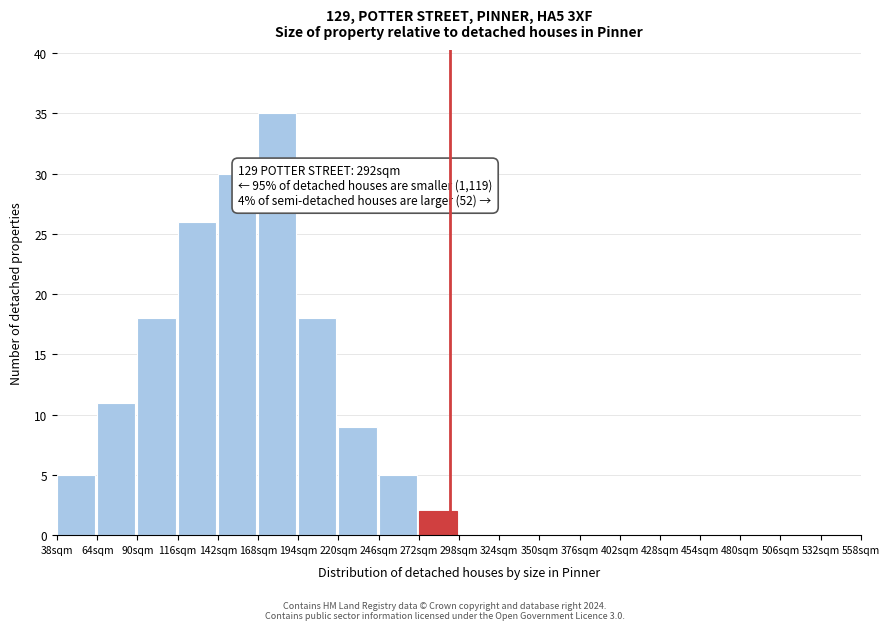

Which range on the x-axis has the tallest bar?

168 to 194